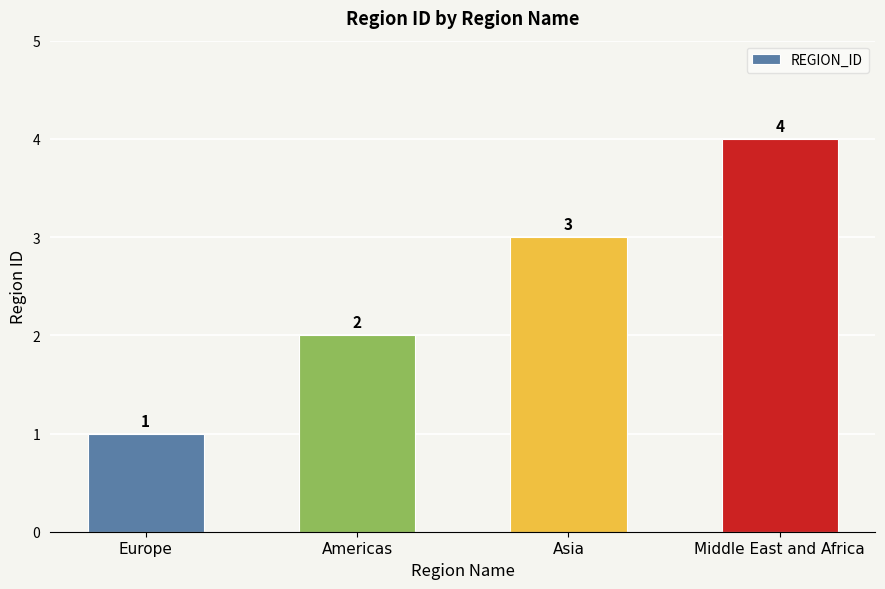

At which label is the value closest to 2?

Americas